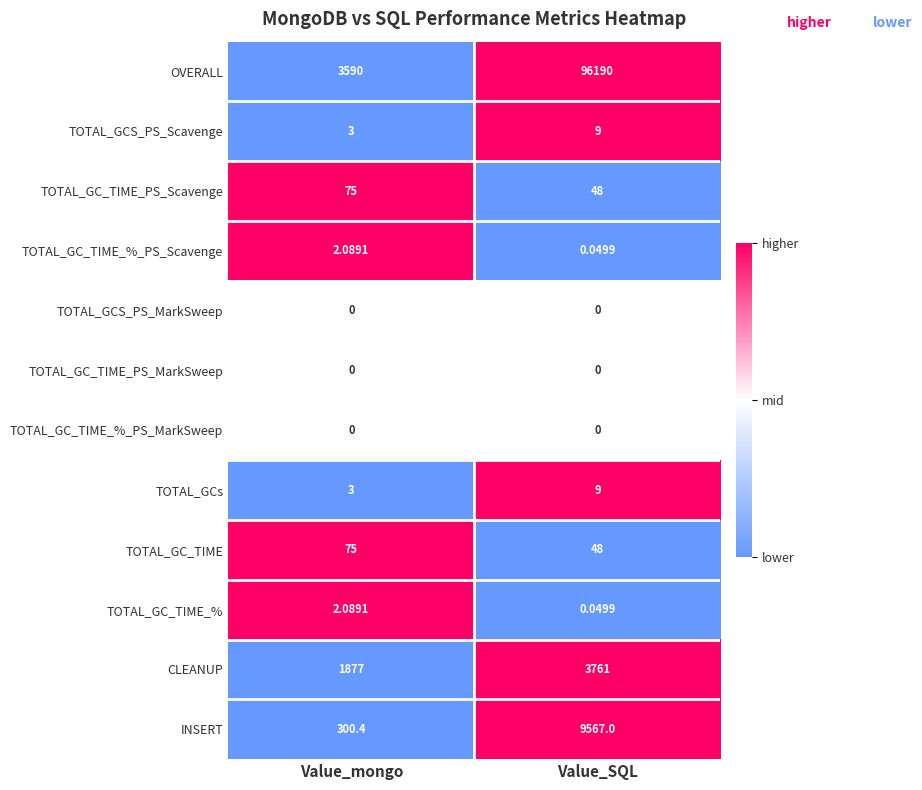

At which label does TOTAL_GCS_PS_Scavenge reach its peak?

Value_SQL